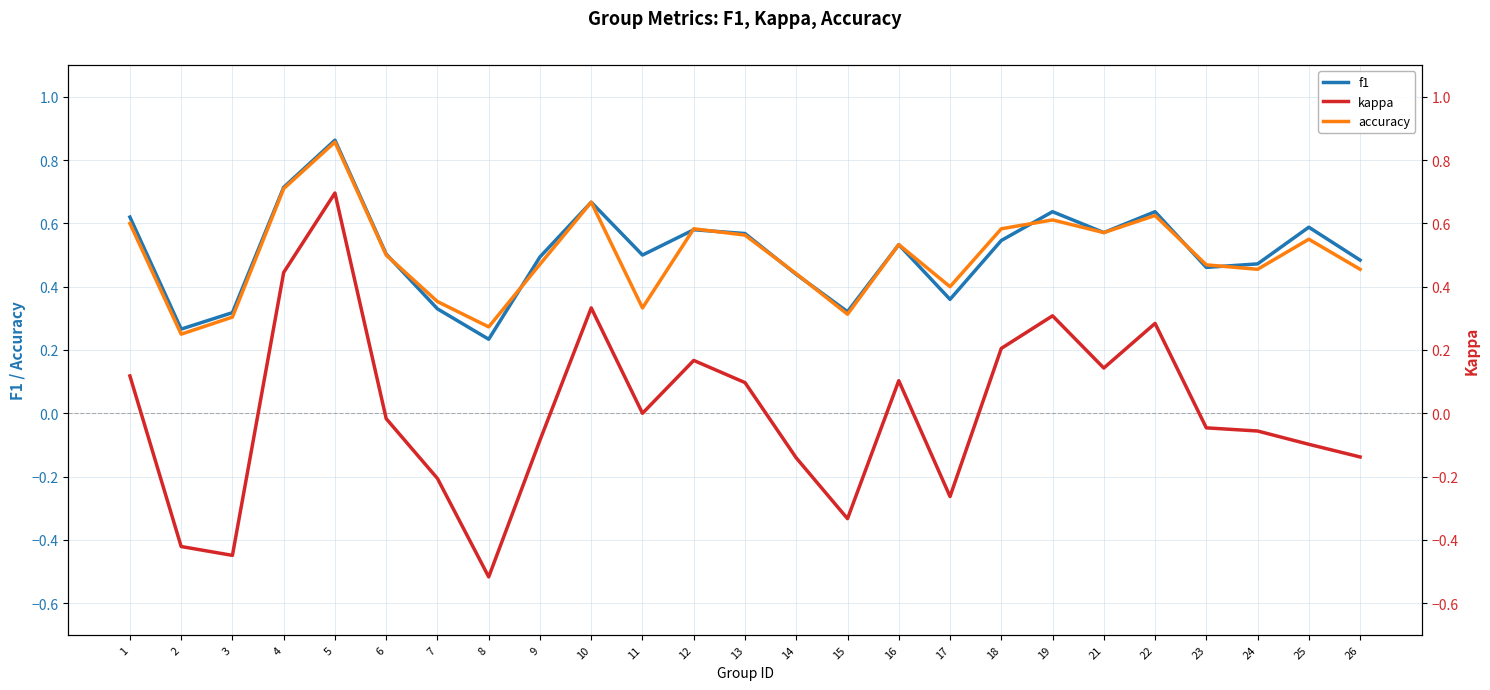

Where is the first local maximum for kappa?

5